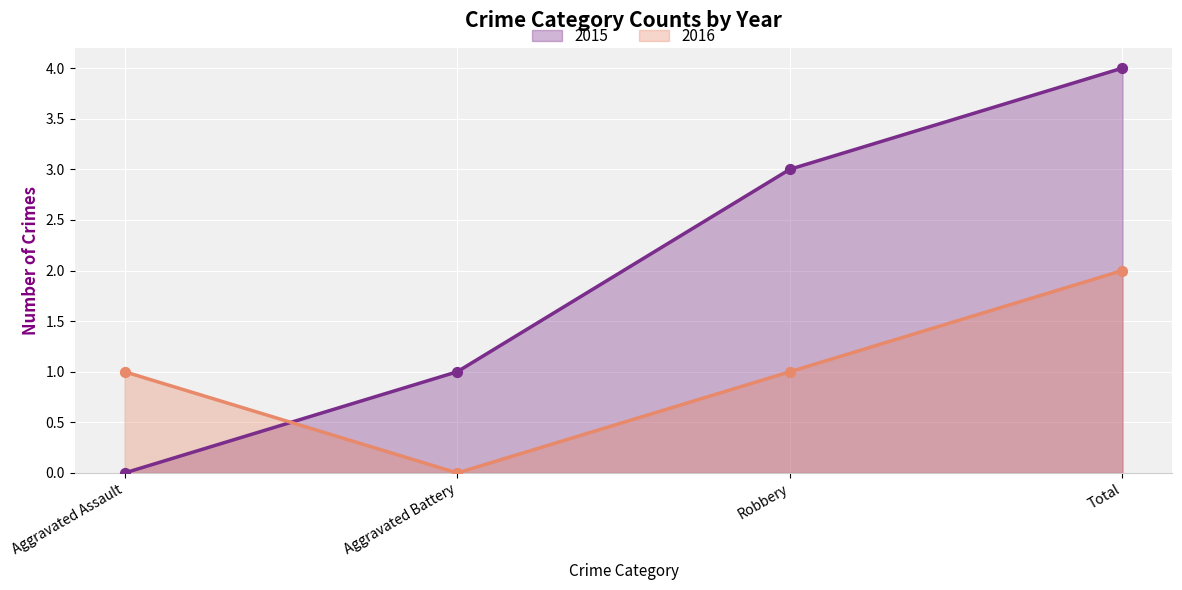

Which series reaches the maximum Y coordinate?

2015